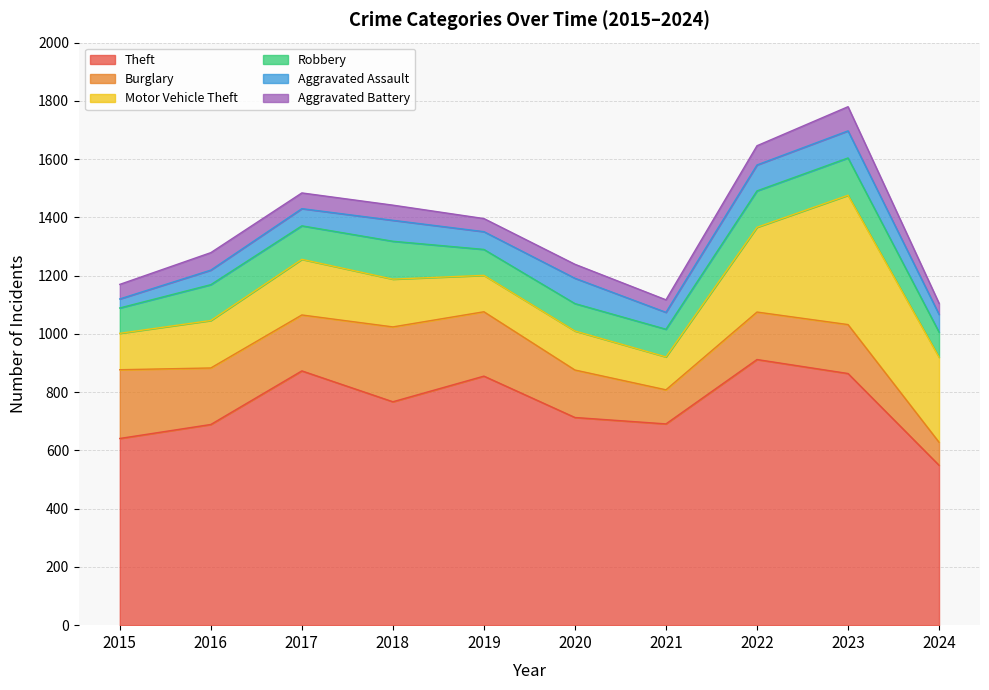

How many data points in Robbery are less than 115?

5